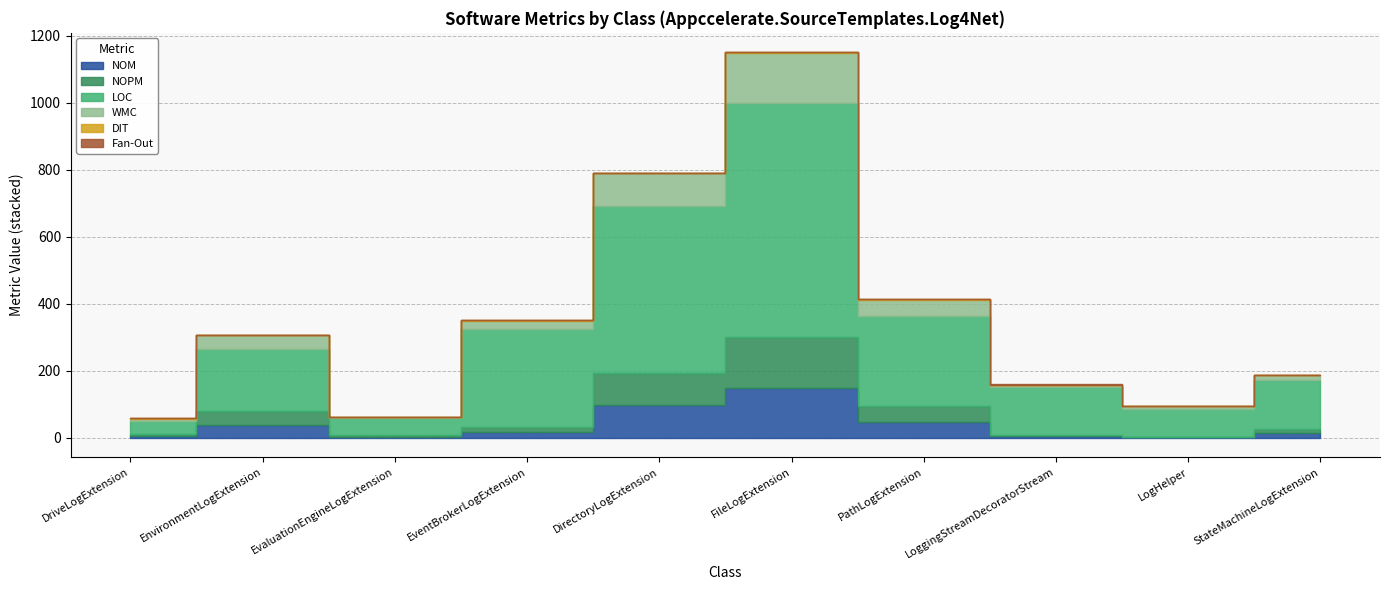

True or false: LOC has more than 2 interior local peaks.

False